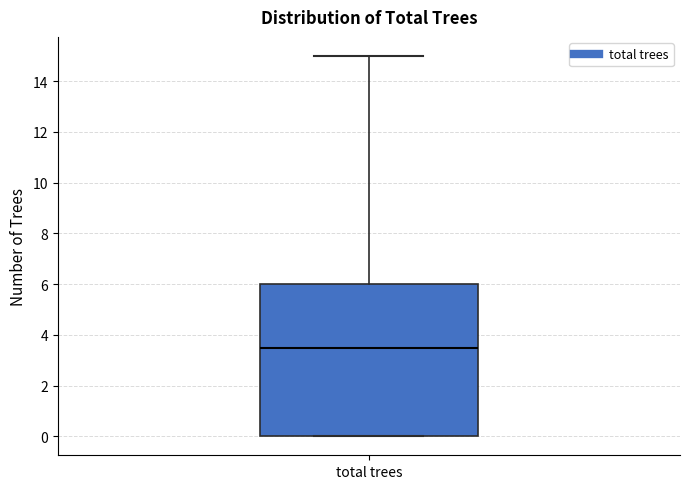

Read this box plot against the y-axis: the position of the median line, the range covered by the box, and the ends of both whiskers. The values are not printed on the chart, so give them approximately, as read against the axis.

median 3.6, box 0.0 to 6.0, whiskers 0.0 to 15.0